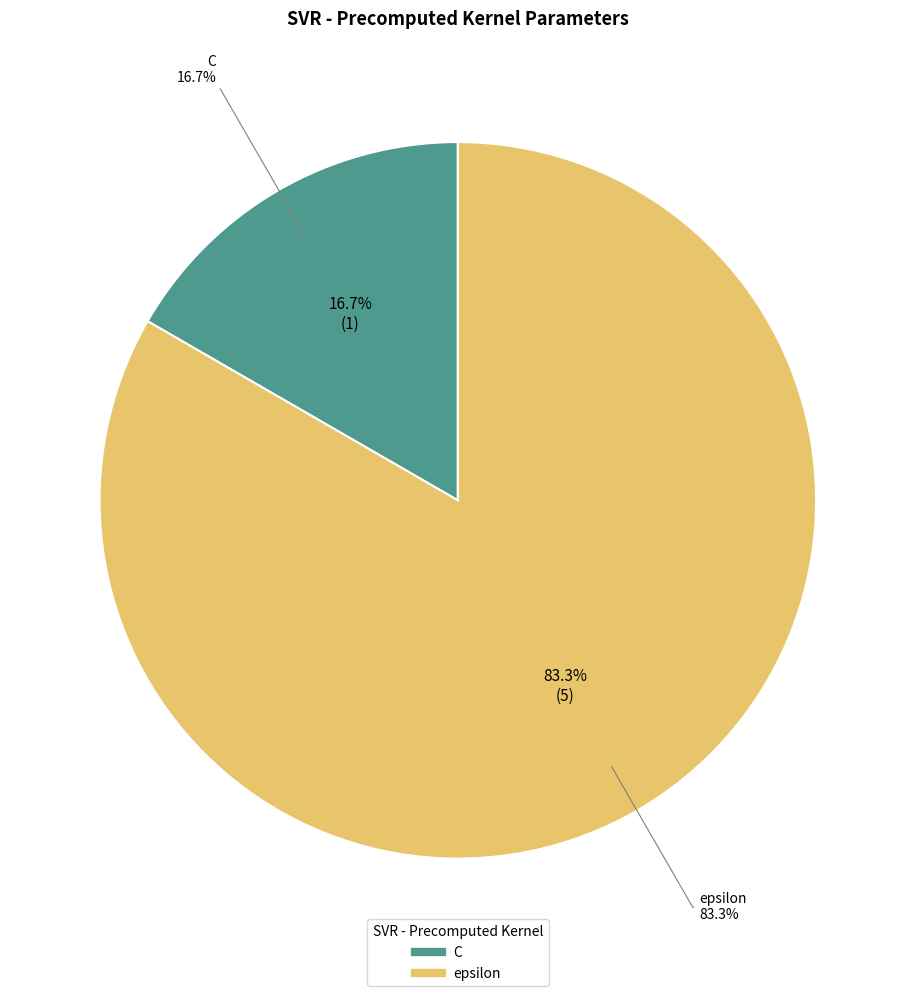

What is the total percentage of C and epsilon?

100.0%